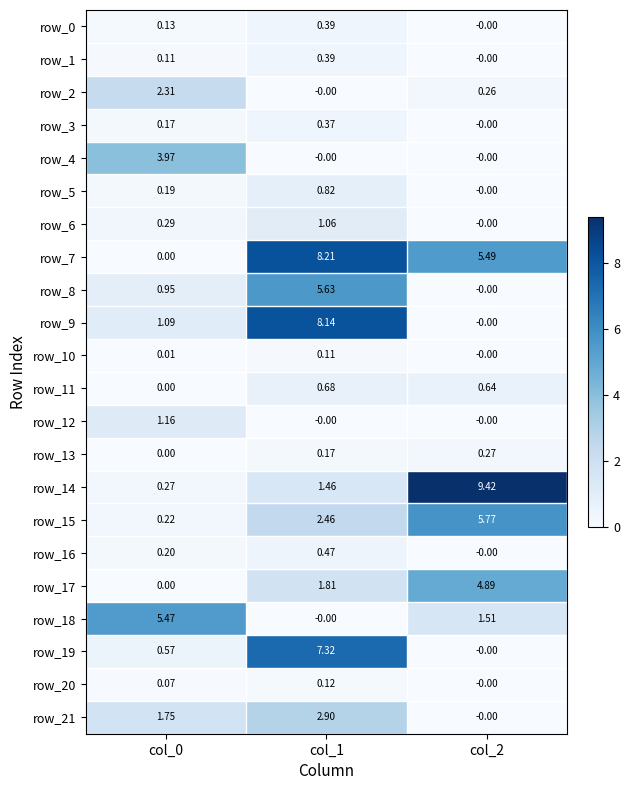

Is the value of row_20 at col_2 greater than the value of row_0 at col_1?

No